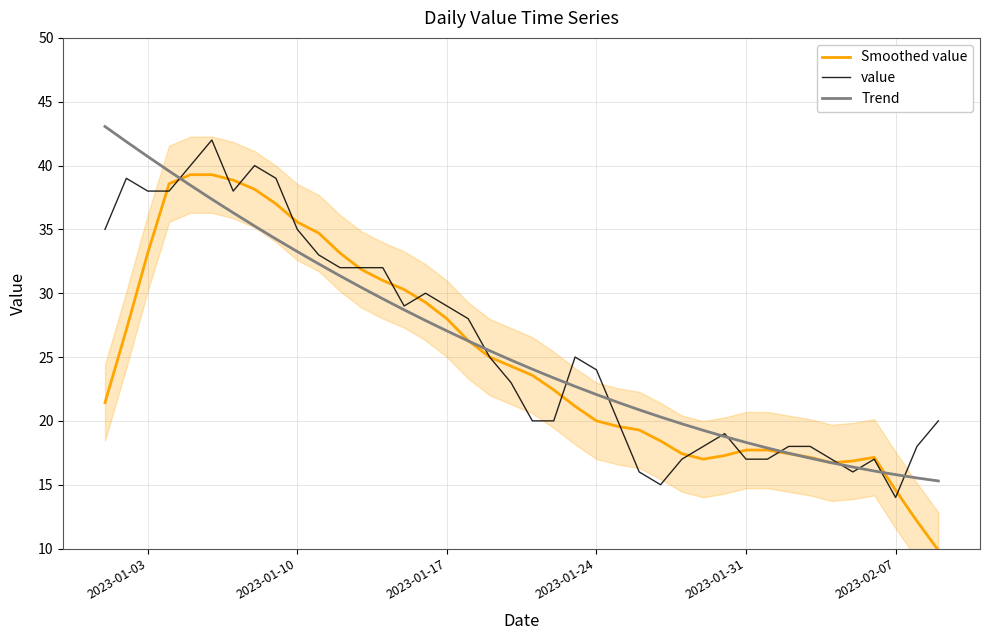

What is the highest value of the value series?

42.0